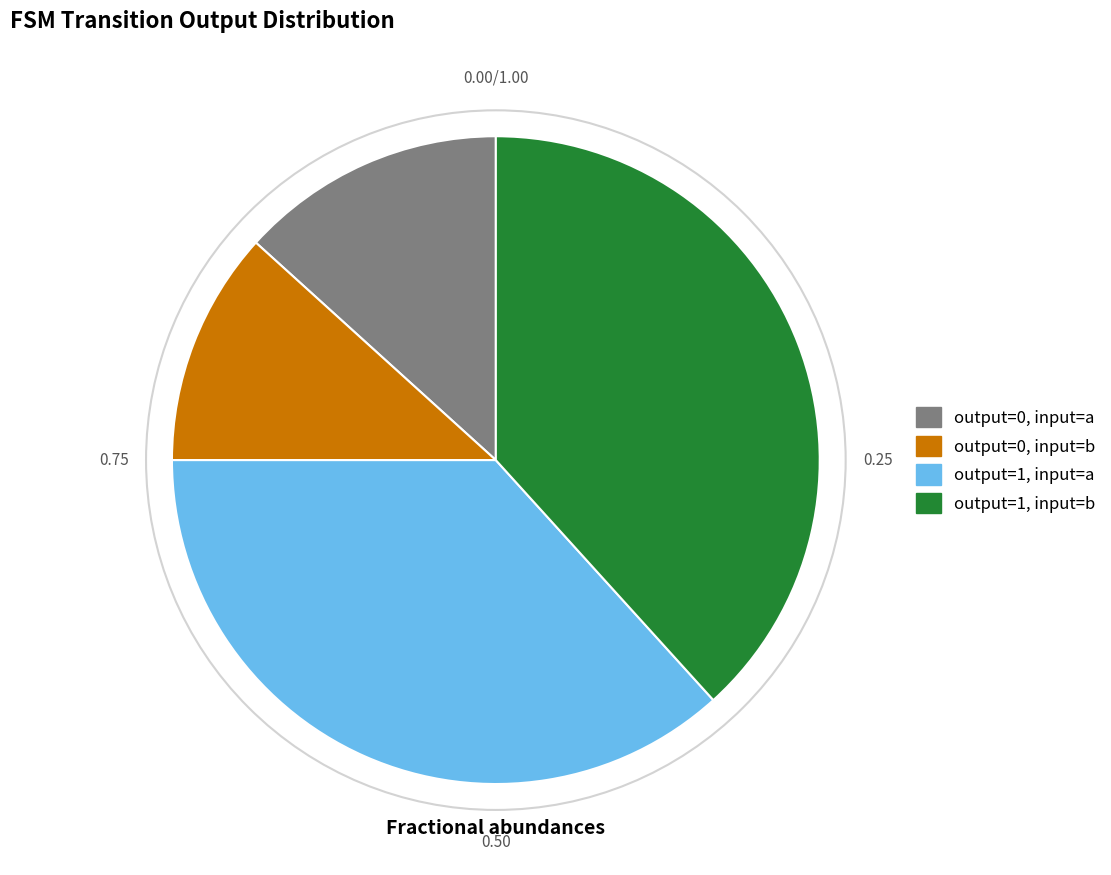

Is there a majority slice in this chart?

No